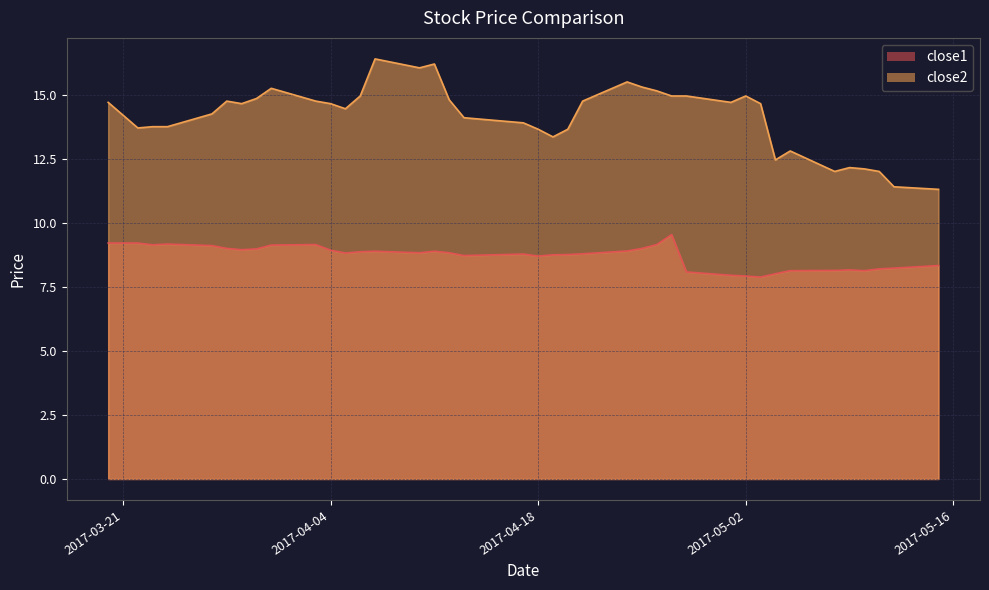

What is the value of the close1 point at the 26th from the left?

9.0